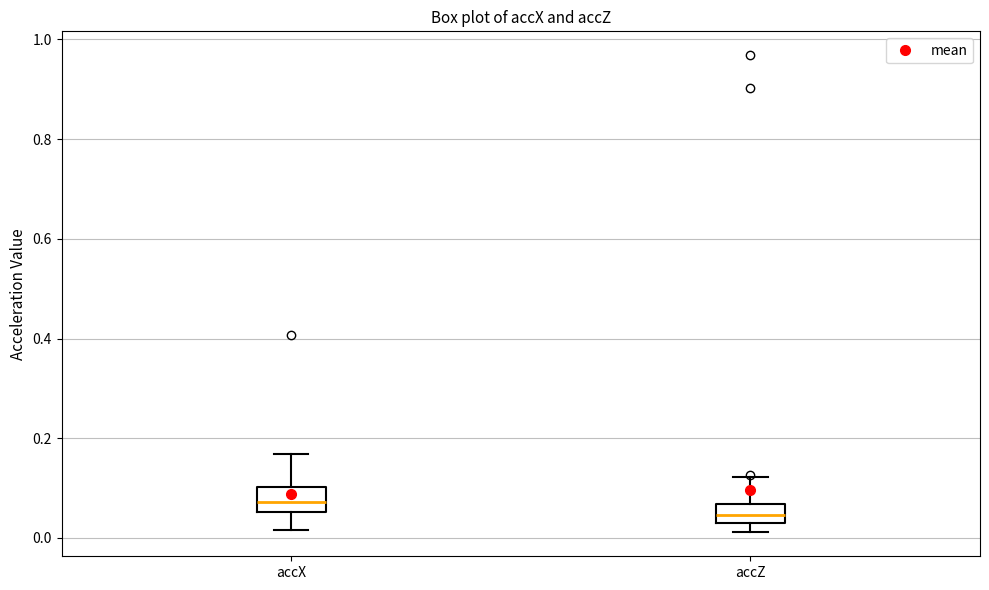

Where does the lower whisker of the box for accX end on the y-axis? The values are not printed on the chart, so give them approximately, as read against the axis.

0.02